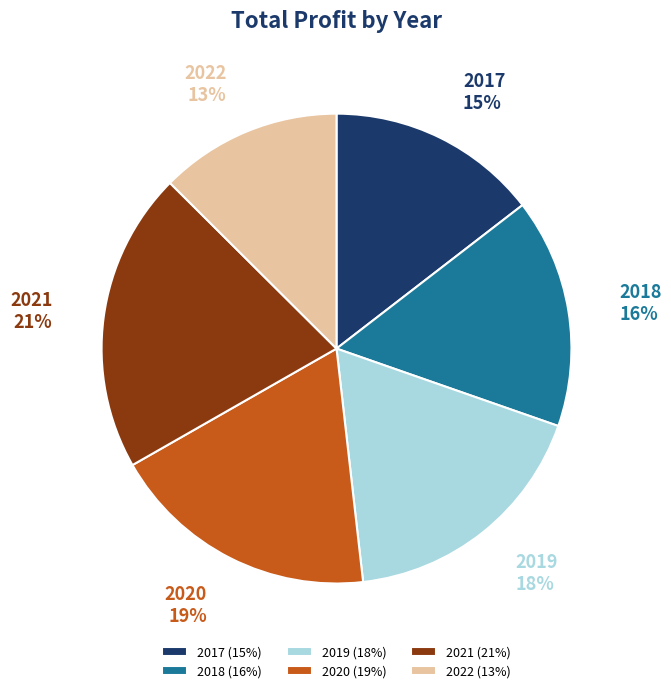

Which has a higher value, 2019 or 2020?

2020